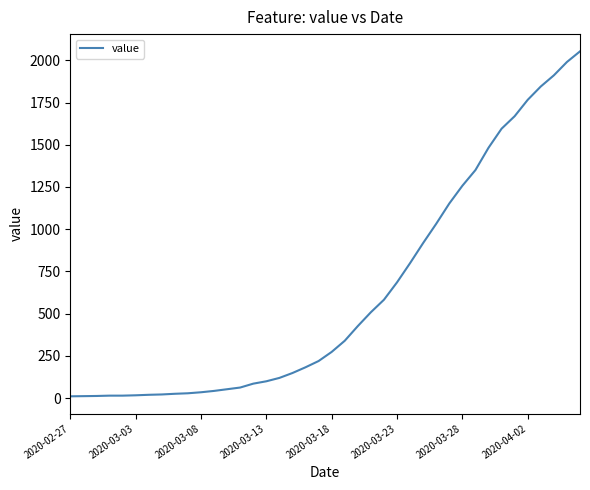

What is the greatest value displayed?

2053